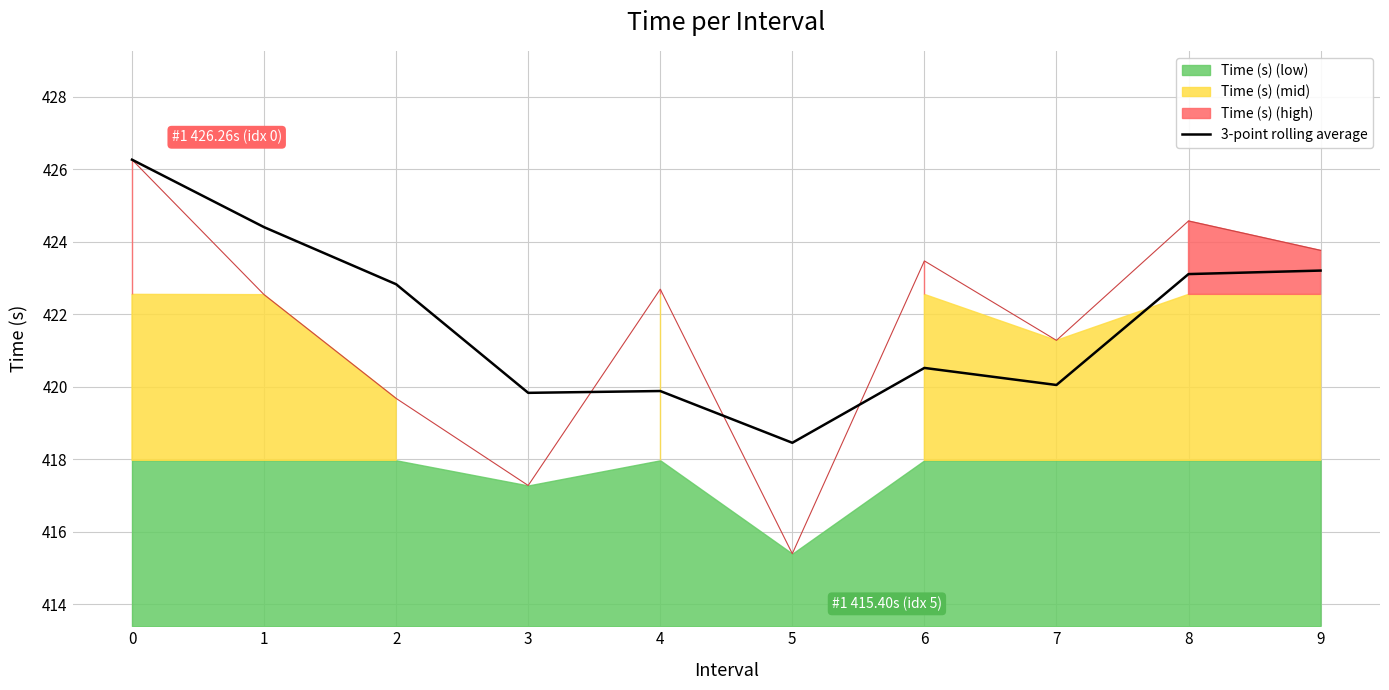

What is the value of the 7th point from the left?

420.5